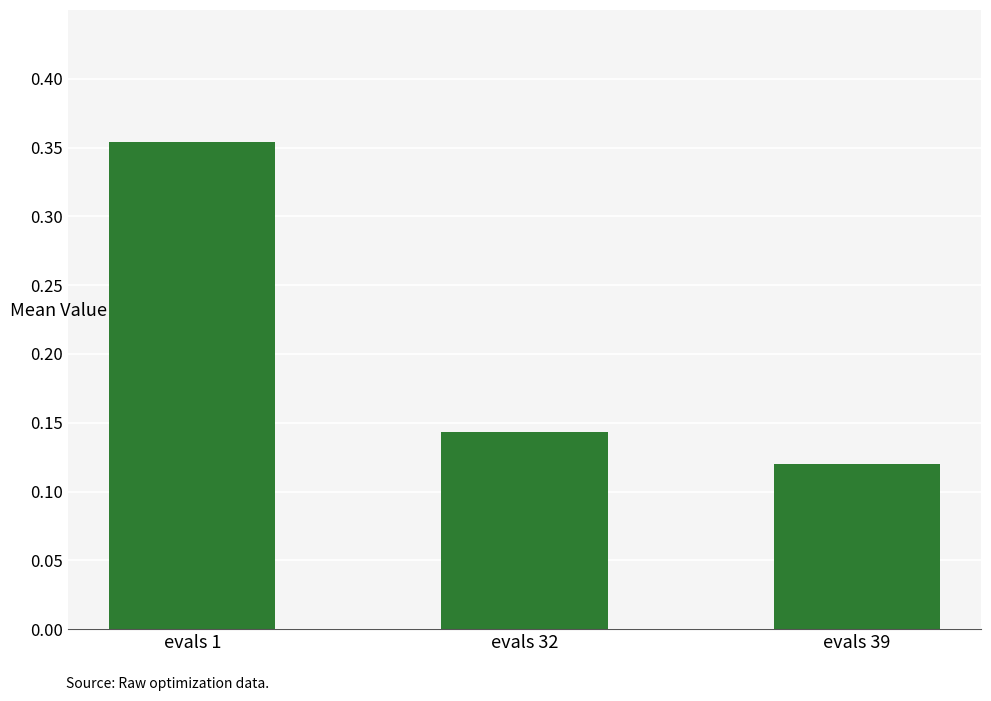

True or false: the data shows 0.2 at evals 39.

False